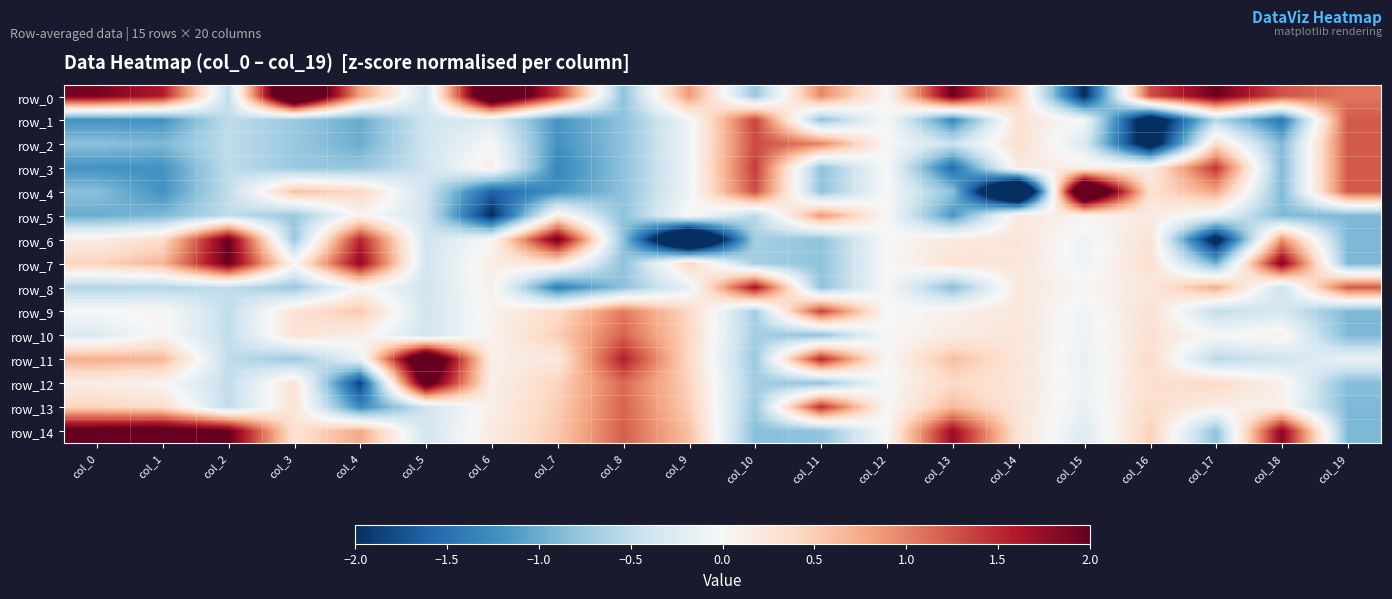

At how many categories does at least one series exceed 0?

19